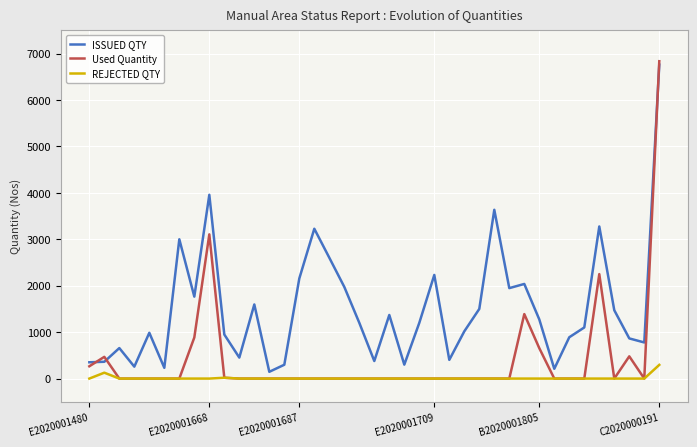

Which series has the widest spread of values?

Used Quantity